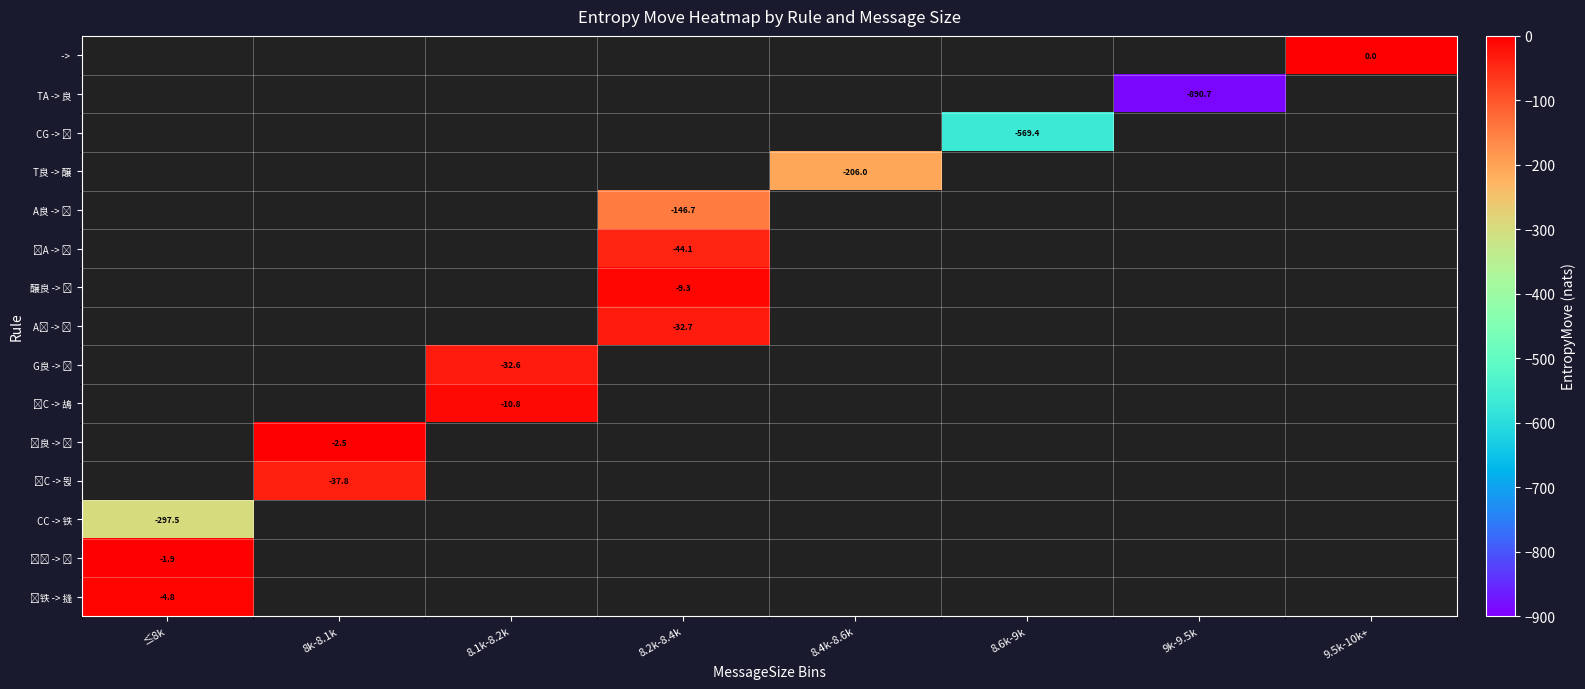

How many values in A𧶯 -> 𮝸 are below zero?

1